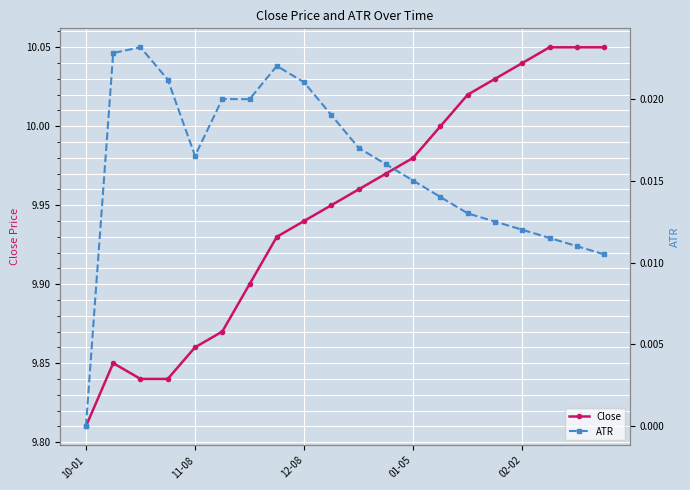

Reading left to right, extract all data points from this chart.

Close: 9.8	9.8	9.8	9.8	9.9	9.9	9.9	9.9	9.9	9.9	10.0	10.0	10.0	10.0	10.0	10.0	10.0	10.1	10.1	10.1
ATR: 0.0	0.0	0.0	0.0	0.0	0.0	0.0	0.0	0.0	0.0	0.0	0.0	0.0	0.0	0.0	0.0	0.0	0.0	0.0	0.0